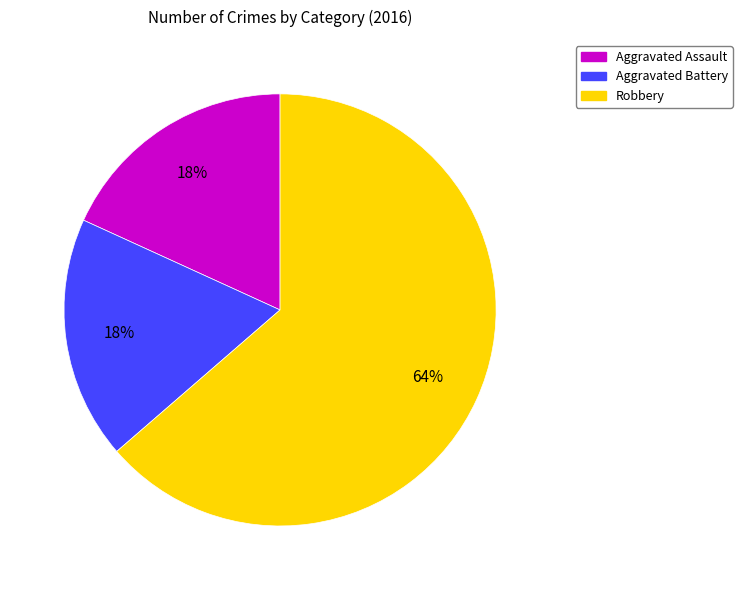

To the nearest percent, what is the combined percentage of Robbery and Aggravated Assault?

82%